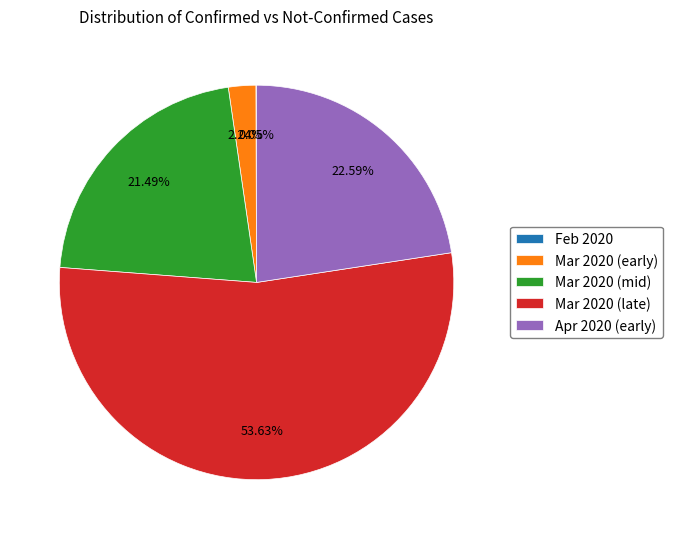

Approximately how many times larger is the value at Mar 2020 (mid) compared to Apr 2020 (early)?

1.0